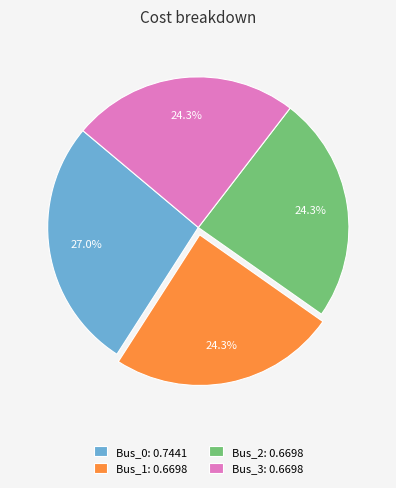

What percentage is the Bus_1 slice, to the nearest percent?

24%